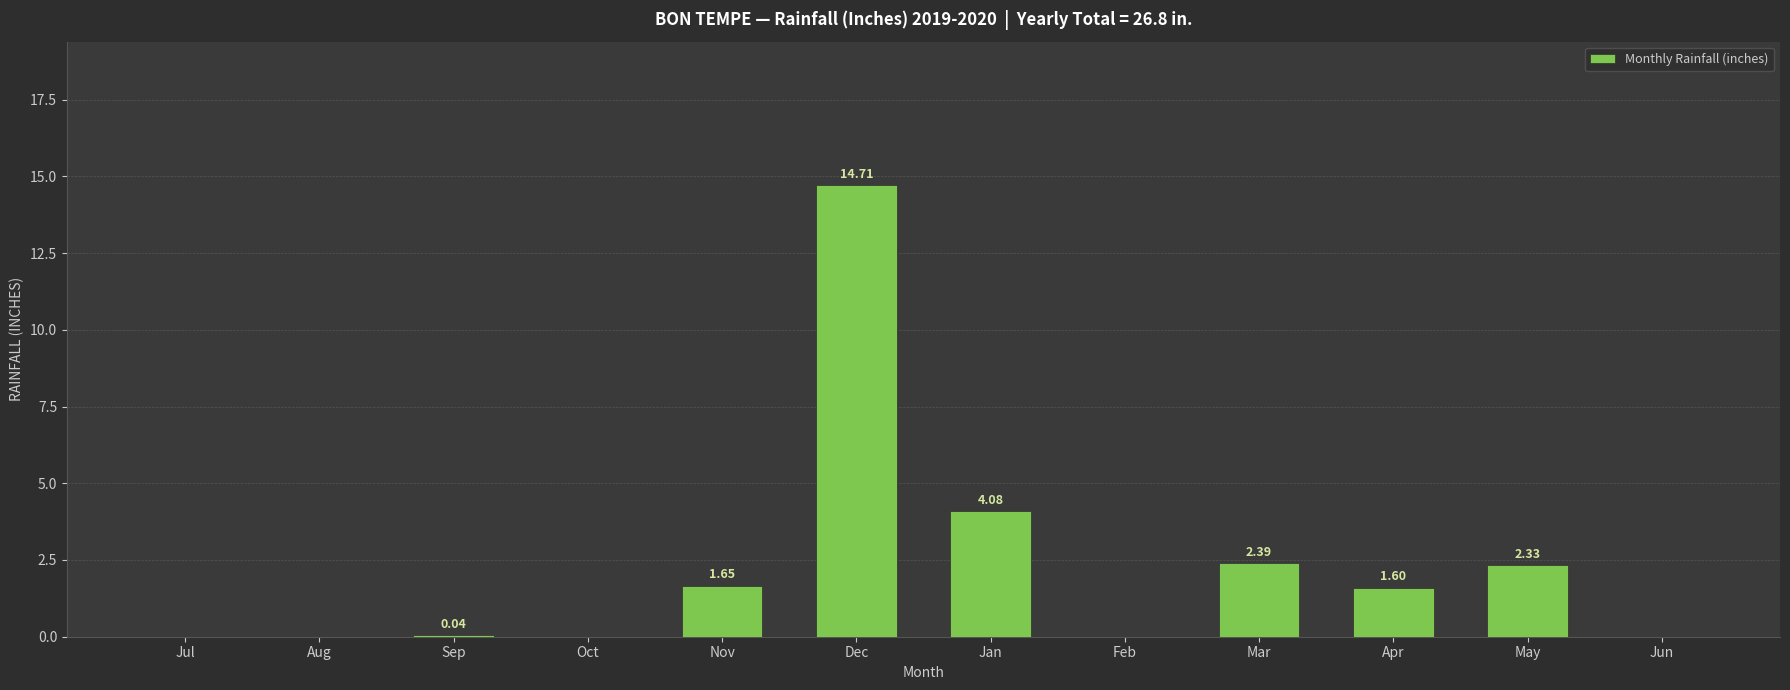

What is the change in value from Nov to Jan?

+2.4